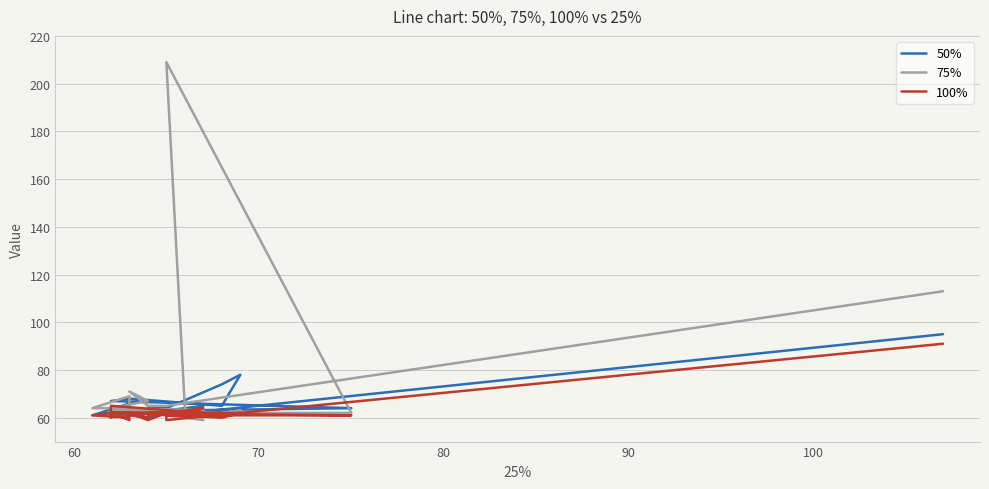

Rank the series by their average value, from lowest to highest.

100%, 50%, 75%